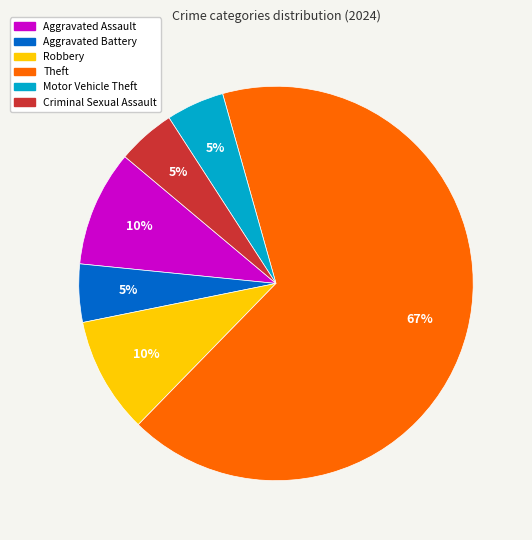

How many segments does this pie chart have?

6